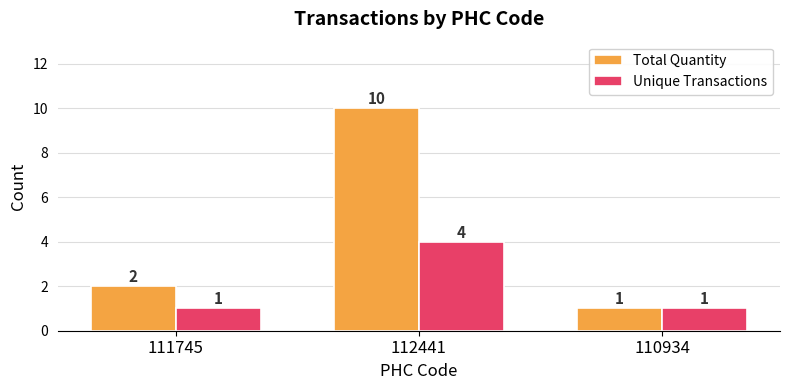

True or false: Unique Transactions has a value of 2 at 110934.

False